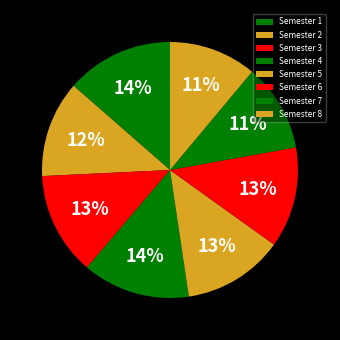

Rank the categories by value from lowest to highest.

Semester 7, Semester 8, Semester 2, Semester 5, Semester 6, Semester 3, Semester 1, Semester 4